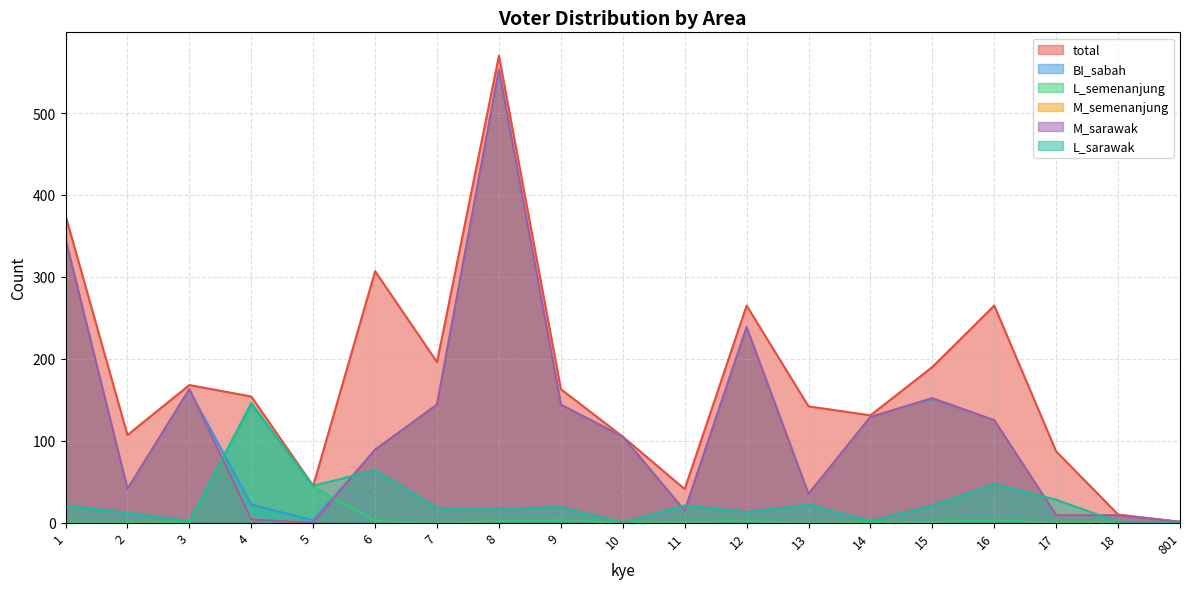

At which category does BI_sabah reach its first local peak?

3